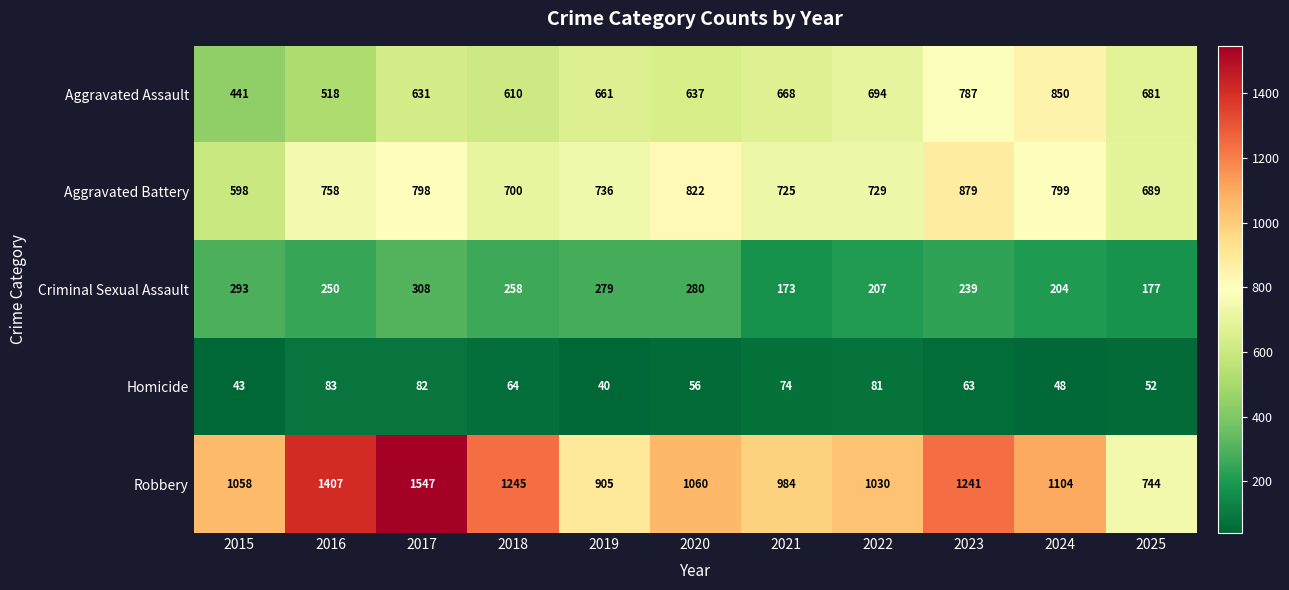

List the series in order of their peak value, lowest first.

Homicide, Criminal Sexual Assault, Aggravated Assault, Aggravated Battery, Robbery